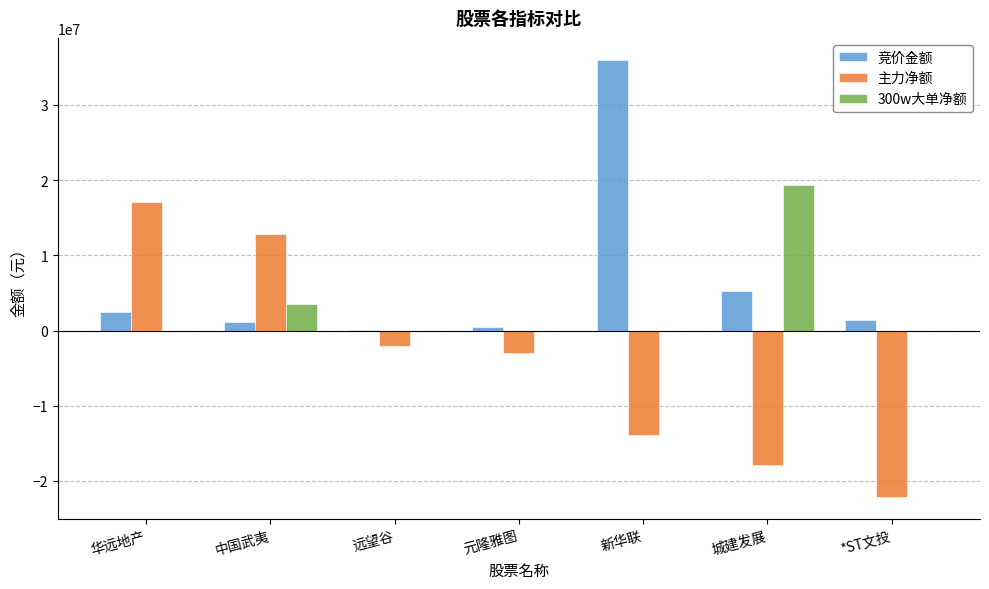

The 主力净额 series shows 17021364 at 华远地产. True or false?

True